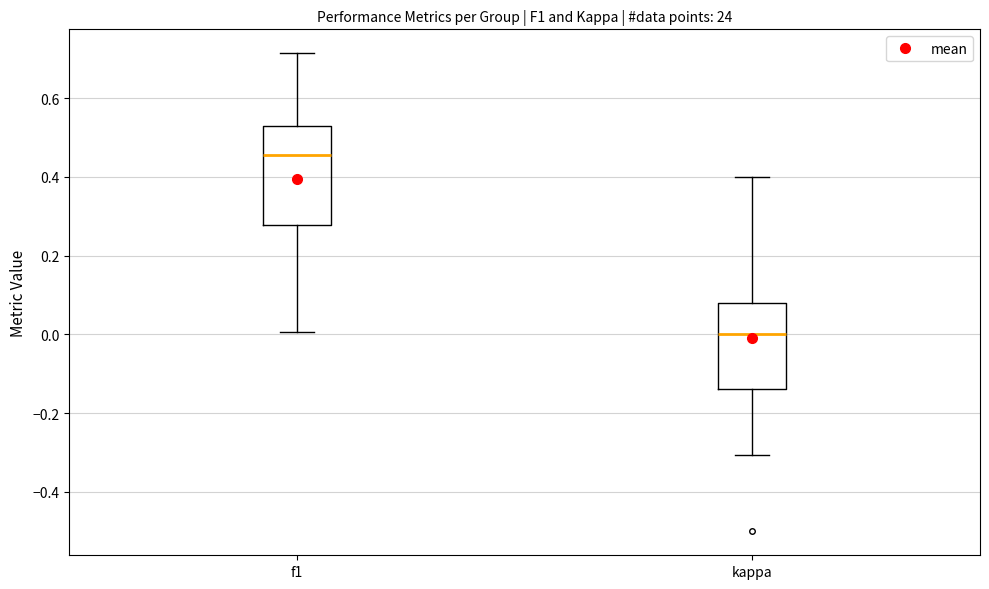

Reading left to right, transcribe this box plot: for each box, give where its median line is, the range the box spans, and where its two whiskers end, as read against the y-axis. The values are not printed on the chart, so give them approximately, as read against the axis.

f1: median 0.46, box 0.28 to 0.52, whiskers 0.00 to 0.72
kappa: median 0.00, box -0.14 to 0.08, whiskers -0.30 to 0.40